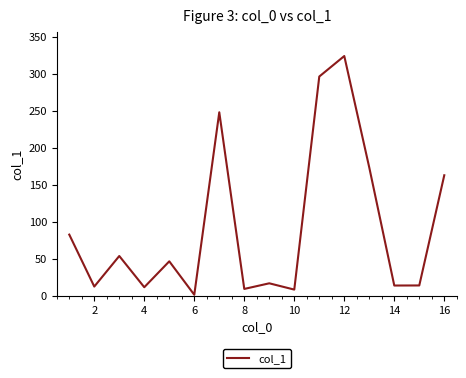

What is the greatest value displayed?

324.3